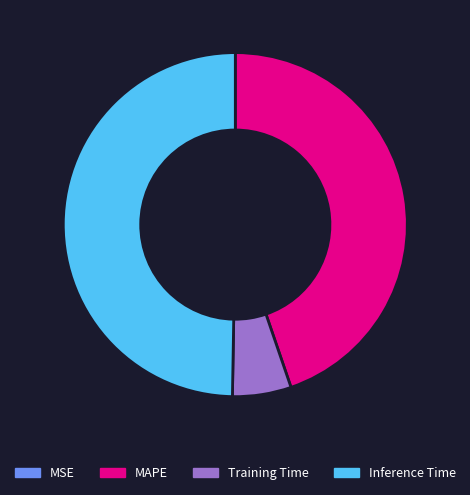

Is Inference Time the majority of the pie?

No